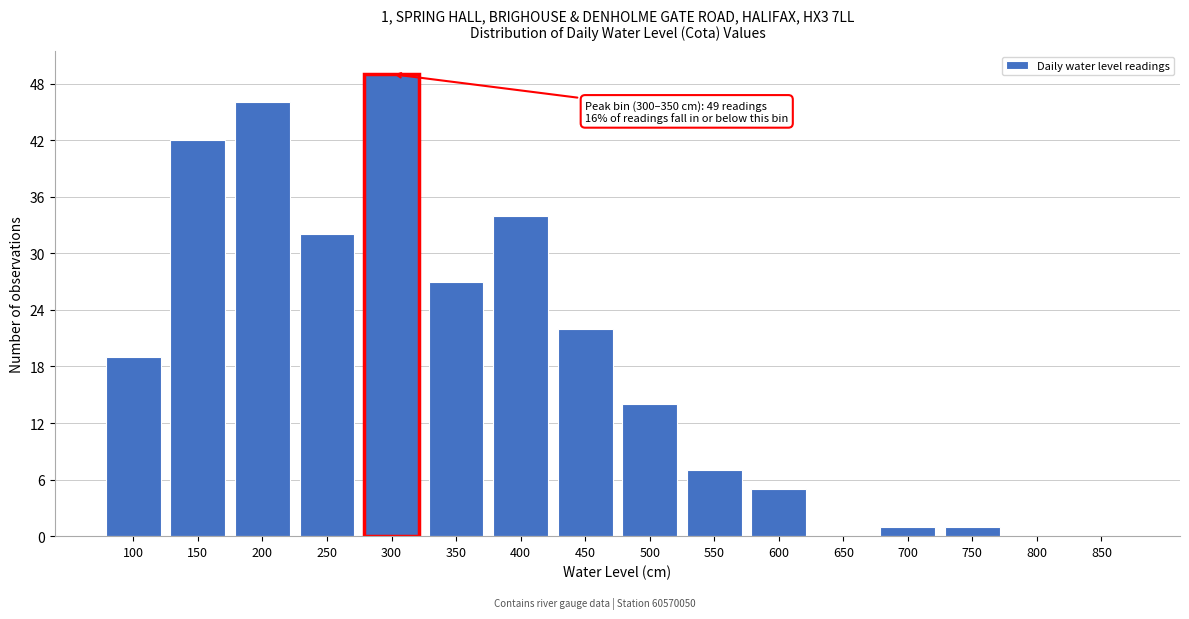

Reading left to right, transcribe all the data shown in this chart.

100=19	150=42	200=46	250=32	300=49	350=27	400=34	450=22	500=14	550=7	600=5	650=0	700=1	750=1	800=0	850=0